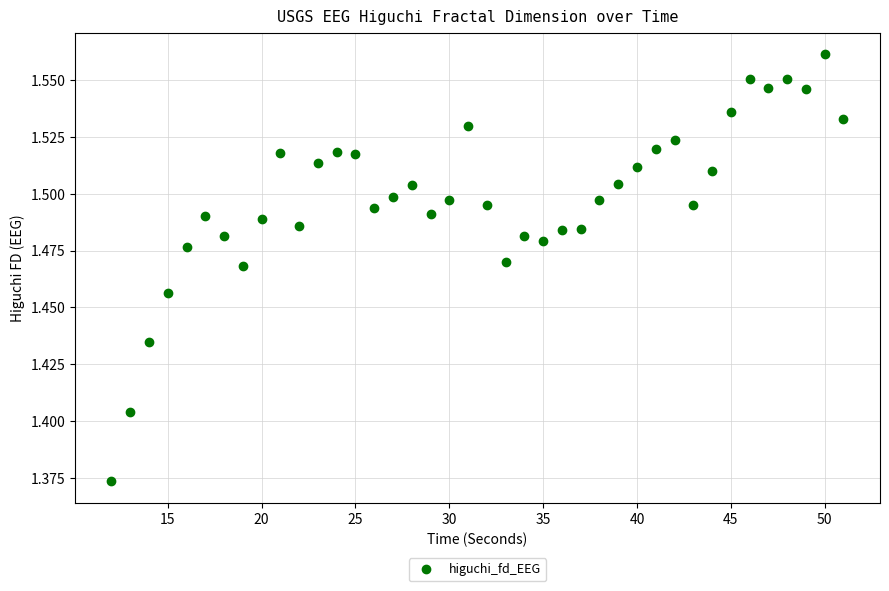

What is the range of X values (max minus min)?

39.0